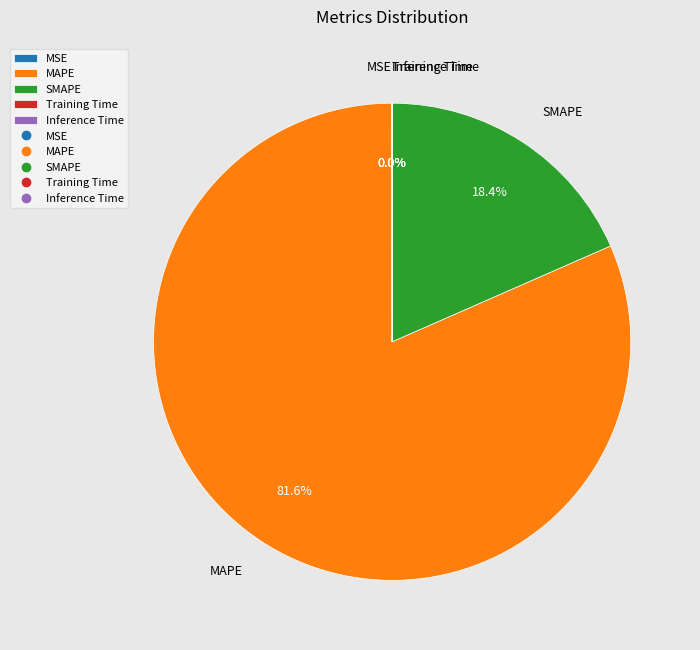

What percentage is NOT represented by MAPE?

18.4%